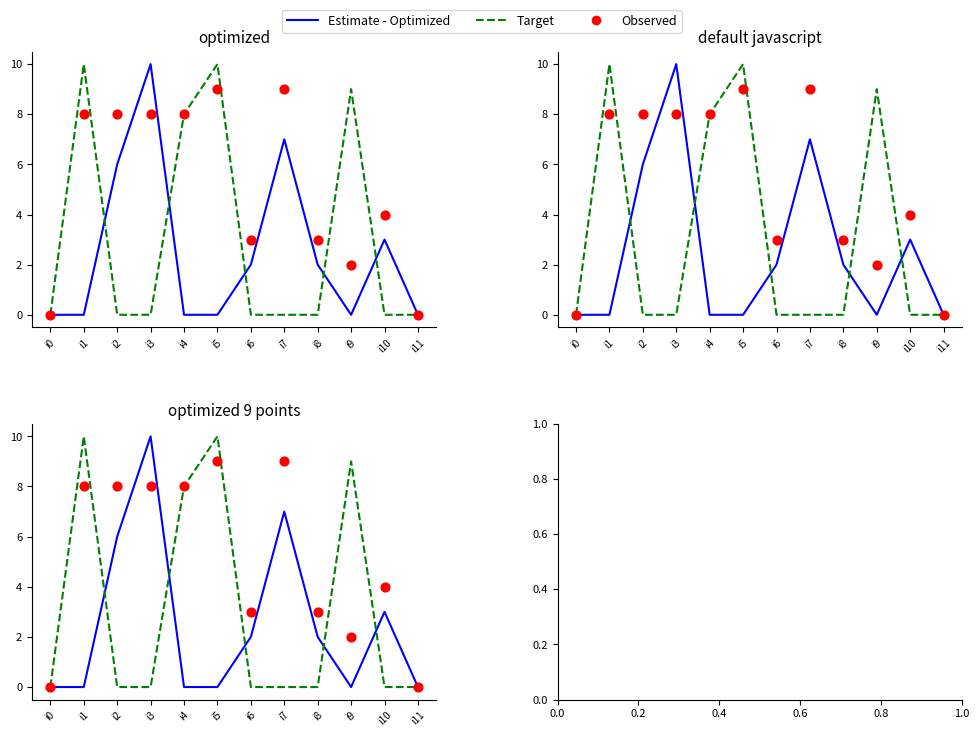

Which series contains the highest Y value?

Estimate - Optimized